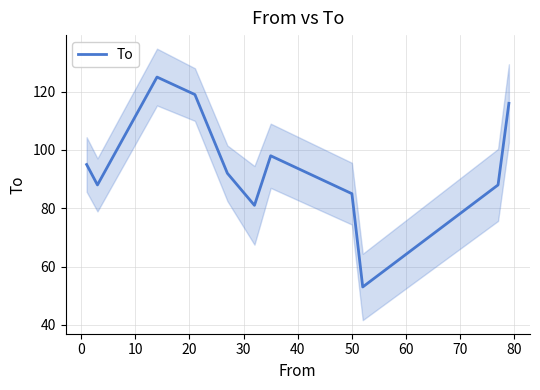

What is the minimum value for To?

53